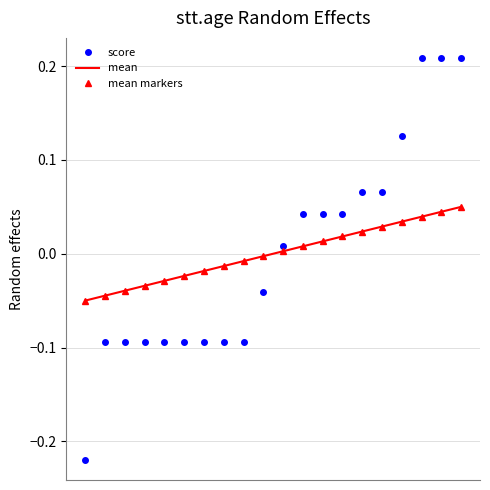

True or false: score and mean intersect in this chart.

True